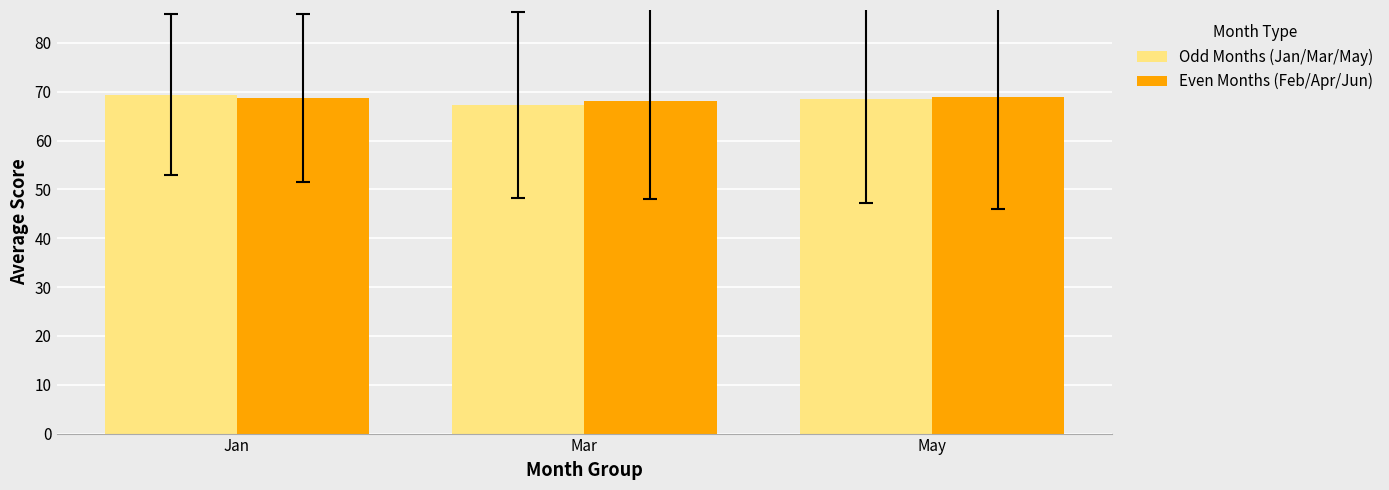

What is the maximum value shown in the chart?

69.4